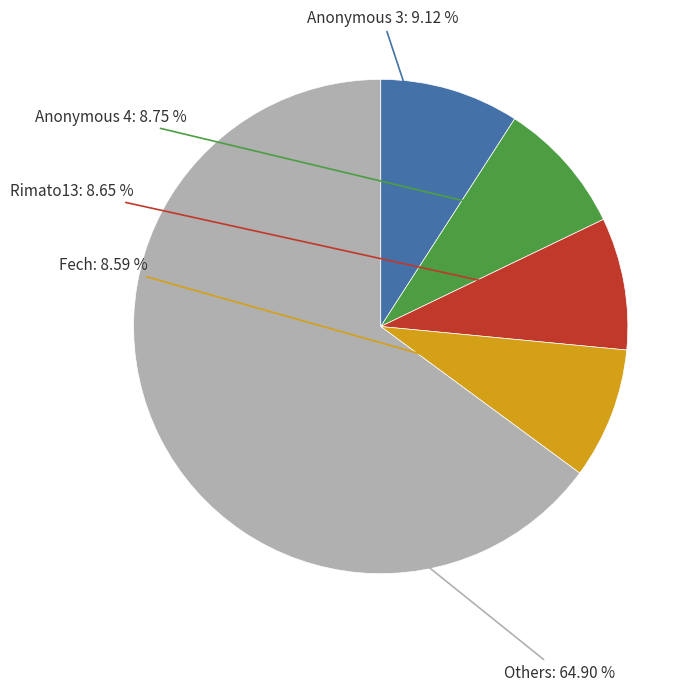

Does any single category account for the majority?

Yes